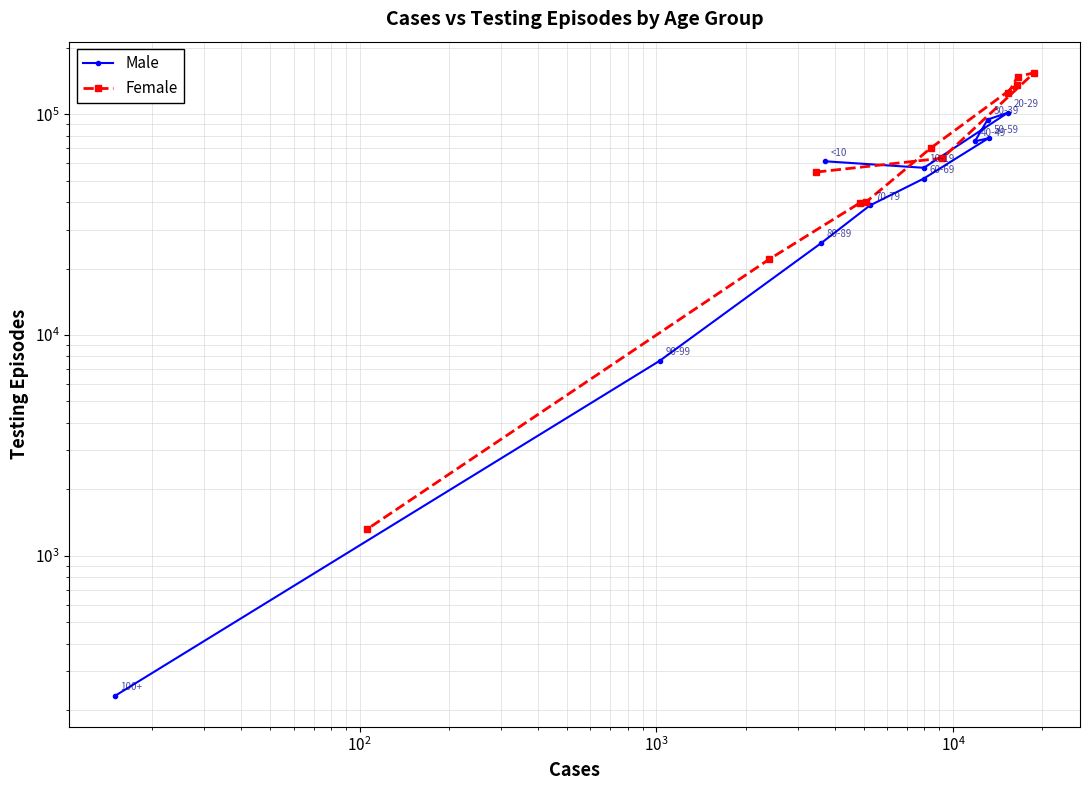

Rank the series by their maximum value, from highest to lowest.

Female, Male